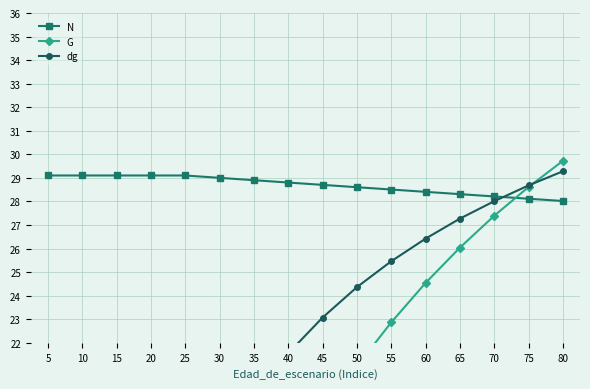

What is the highest value of the N series?

29.1